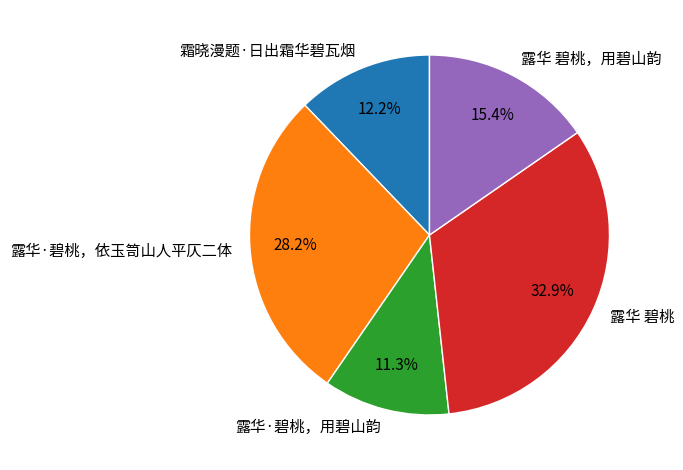

Does 露华·碧桃，依玉笥山人平仄二体 account for over 50% of the chart?

No